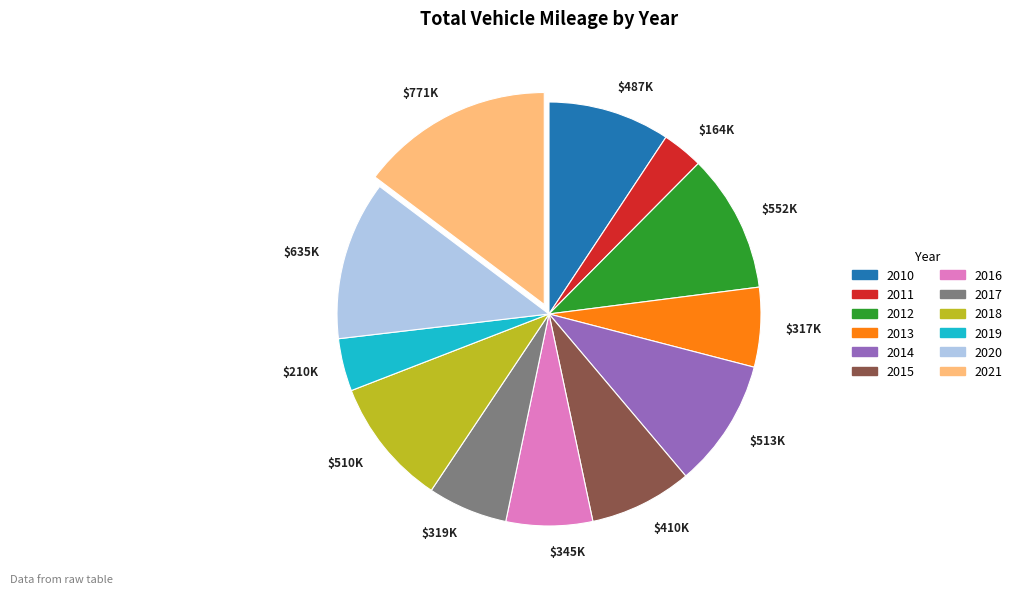

Does $317K account for over 50% of the chart?

No